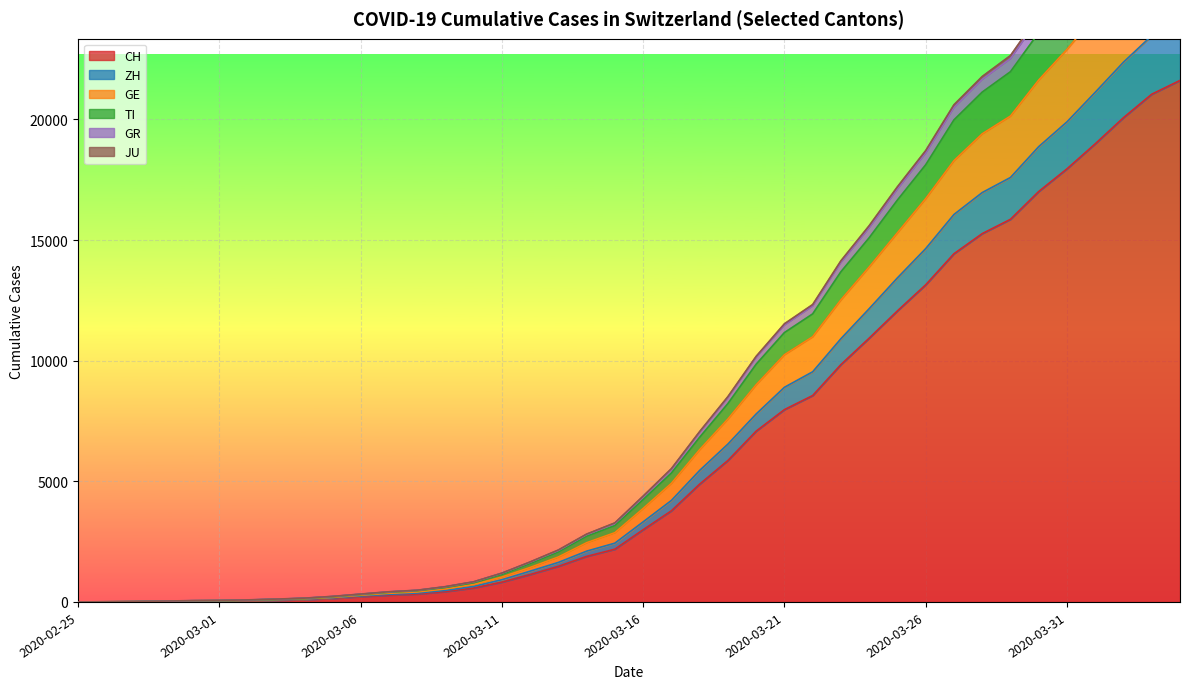

At which category does the chart reach its peak across all series?

2020-04-04